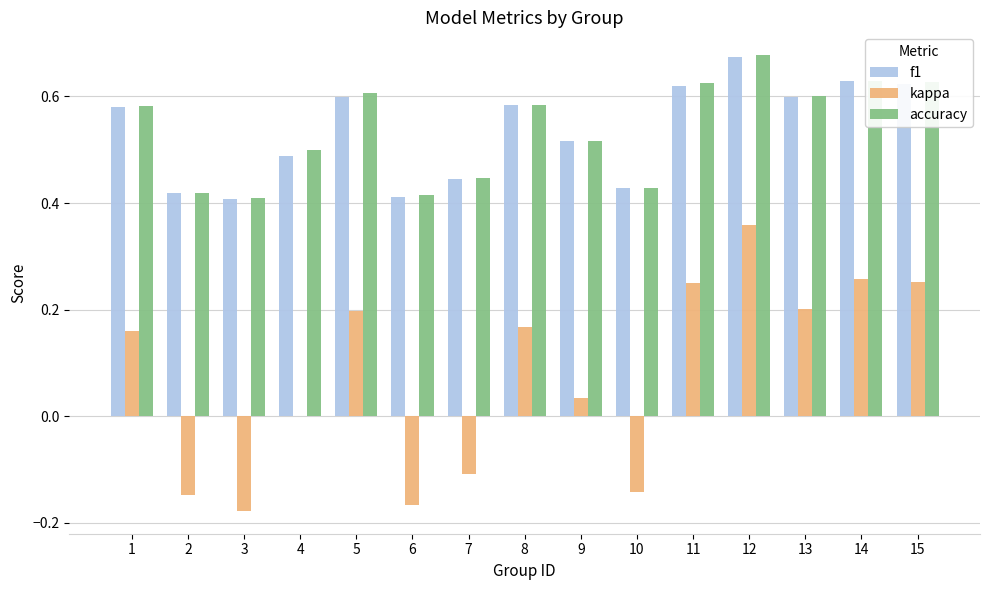

What are all the series names shown in the legend?

f1, kappa, accuracy